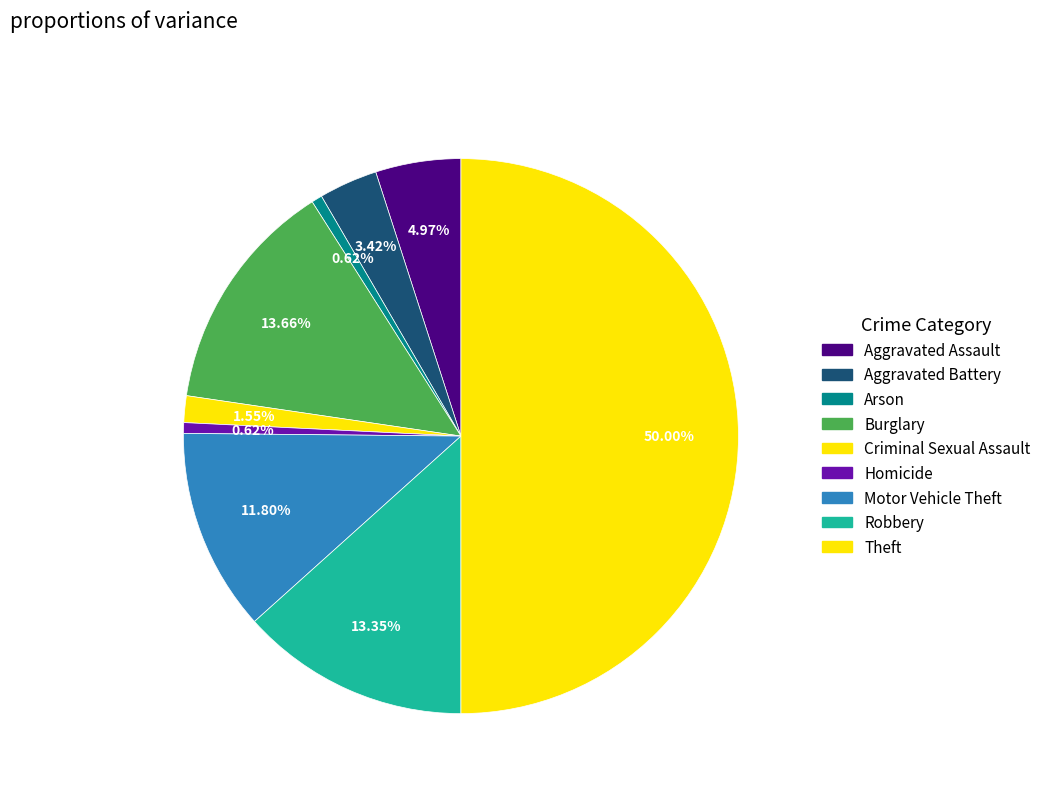

What is the change in value from Aggravated Battery to Arson?

-9